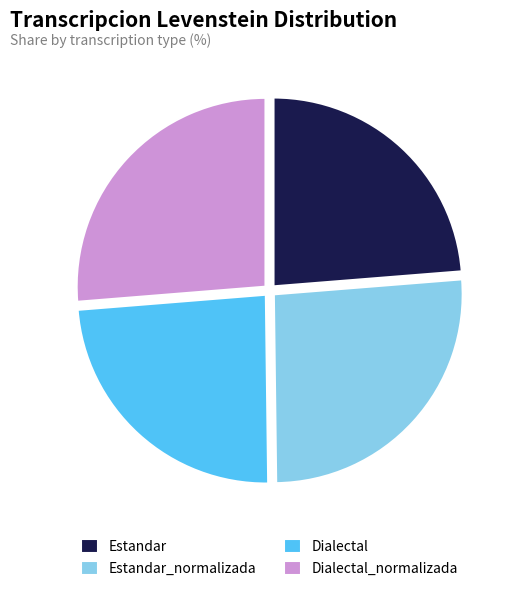

How many segments does this pie chart have?

4